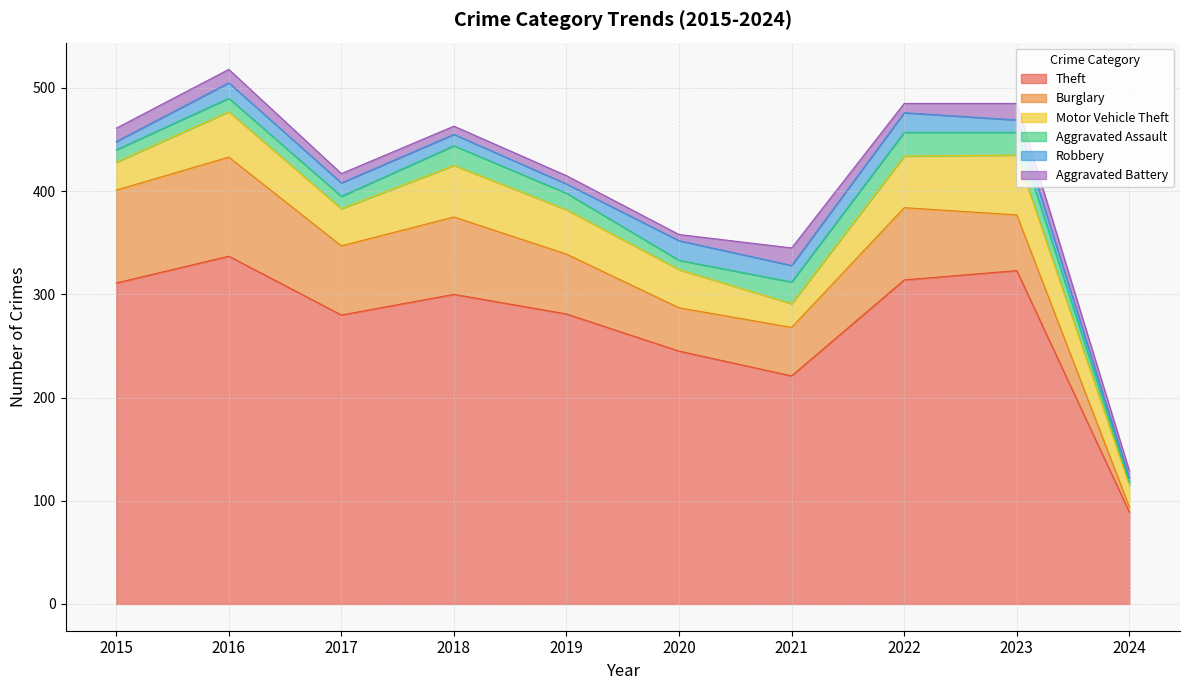

List the labels in order of Theft value, smallest first.

2024, 2021, 2020, 2017, 2019, 2018, 2015, 2022, 2023, 2016